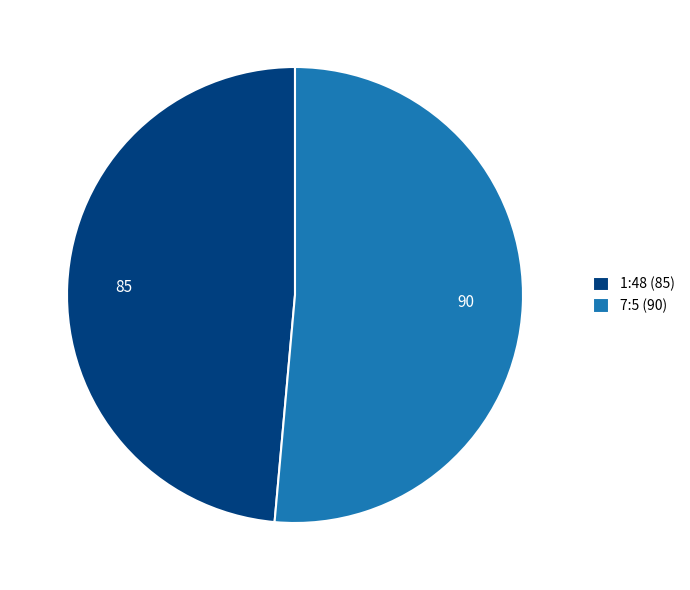

Rank the categories by value from lowest to highest.

1:48 (85), 7:5 (90)